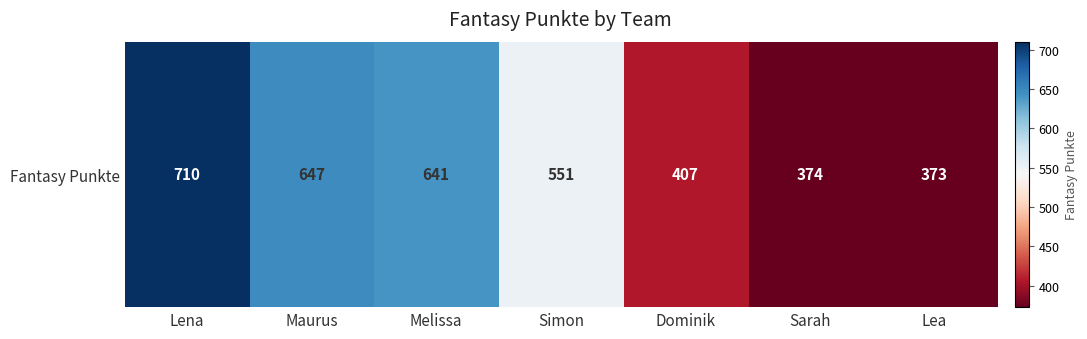

Where does the data first go above 551?

Lena